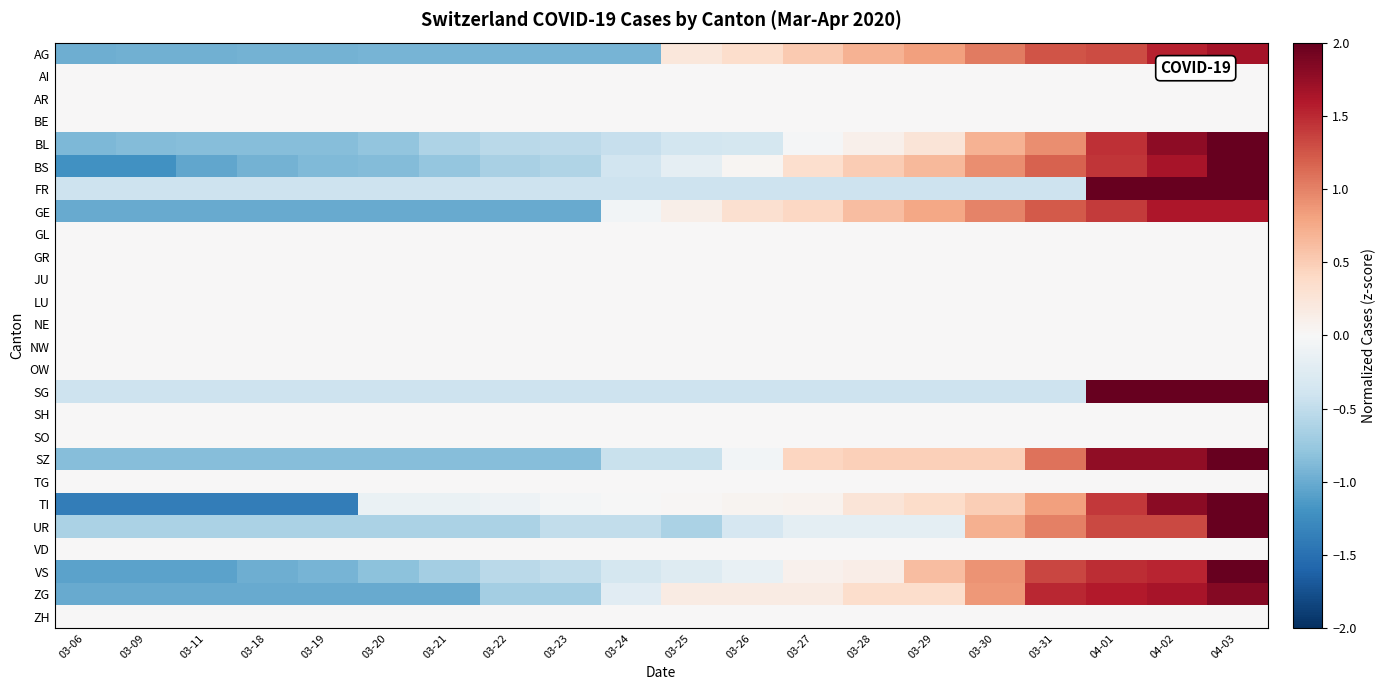

Reading right to left, extract all data points from this chart.

AG: 04-03=1.7	04-02=1.5	04-01=1.3	03-31=1.3	03-30=1.0	03-29=0.8	03-28=0.7	03-27=0.5	03-26=0.4	03-25=0.2	03-24=-0.9	03-23=-0.9	03-22=-0.9	03-21=-0.9	03-20=-0.9	03-19=-0.9	03-18=-0.9	03-11=-1.0	03-09=-1.0	03-06=-1.0
AI: 04-03=0.0	04-02=0.0	04-01=0.0	03-31=0.0	03-30=0.0	03-29=0.0	03-28=0.0	03-27=0.0	03-26=0.0	03-25=0.0	03-24=0.0	03-23=0.0	03-22=0.0	03-21=0.0	03-20=0.0	03-19=0.0	03-18=0.0	03-11=0.0	03-09=0.0	03-06=0.0
AR: 04-03=0.0	04-02=0.0	04-01=0.0	03-31=0.0	03-30=0.0	03-29=0.0	03-28=0.0	03-27=0.0	03-26=0.0	03-25=0.0	03-24=0.0	03-23=0.0	03-22=0.0	03-21=0.0	03-20=0.0	03-19=0.0	03-18=0.0	03-11=0.0	03-09=0.0	03-06=0.0
BE: 04-03=0.0	04-02=0.0	04-01=0.0	03-31=0.0	03-30=0.0	03-29=0.0	03-28=0.0	03-27=0.0	03-26=0.0	03-25=0.0	03-24=0.0	03-23=0.0	03-22=0.0	03-21=0.0	03-20=0.0	03-19=0.0	03-18=0.0	03-11=0.0	03-09=0.0	03-06=0.0
BL: 04-03=2.7	04-02=1.8	04-01=1.5	03-31=0.9	03-30=0.7	03-29=0.3	03-28=0.1	03-27=-0.0	03-26=-0.3	03-25=-0.4	03-24=-0.5	03-23=-0.5	03-22=-0.5	03-21=-0.6	03-20=-0.8	03-19=-0.8	03-18=-0.8	03-11=-0.8	03-09=-0.9	03-06=-0.9
BS: 04-03=2.0	04-02=1.7	04-01=1.4	03-31=1.2	03-30=0.9	03-29=0.6	03-28=0.5	03-27=0.3	03-26=0.0	03-25=-0.2	03-24=-0.4	03-23=-0.6	03-22=-0.6	03-21=-0.8	03-20=-0.9	03-19=-0.9	03-18=-0.9	03-11=-1.0	03-09=-1.2	03-06=-1.2
FR: 04-03=2.5	04-02=2.3	04-01=2.3	03-31=-0.4	03-30=-0.4	03-29=-0.4	03-28=-0.4	03-27=-0.4	03-26=-0.4	03-25=-0.4	03-24=-0.4	03-23=-0.4	03-22=-0.4	03-21=-0.4	03-20=-0.4	03-19=-0.4	03-18=-0.4	03-11=-0.4	03-09=-0.4	03-06=-0.4
GE: 04-03=1.6	04-02=1.6	04-01=1.4	03-31=1.2	03-30=1.0	03-29=0.8	03-28=0.6	03-27=0.4	03-26=0.3	03-25=0.1	03-24=-0.1	03-23=-1.0	03-22=-1.0	03-21=-1.0	03-20=-1.0	03-19=-1.0	03-18=-1.0	03-11=-1.0	03-09=-1.0	03-06=-1.0
GL: 04-03=0.0	04-02=0.0	04-01=0.0	03-31=0.0	03-30=0.0	03-29=0.0	03-28=0.0	03-27=0.0	03-26=0.0	03-25=0.0	03-24=0.0	03-23=0.0	03-22=0.0	03-21=0.0	03-20=0.0	03-19=0.0	03-18=0.0	03-11=0.0	03-09=0.0	03-06=0.0
GR: 04-03=0.0	04-02=0.0	04-01=0.0	03-31=0.0	03-30=0.0	03-29=0.0	03-28=0.0	03-27=0.0	03-26=0.0	03-25=0.0	03-24=0.0	03-23=0.0	03-22=0.0	03-21=0.0	03-20=0.0	03-19=0.0	03-18=0.0	03-11=0.0	03-09=0.0	03-06=0.0
JU: 04-03=0.0	04-02=0.0	04-01=0.0	03-31=0.0	03-30=0.0	03-29=0.0	03-28=0.0	03-27=0.0	03-26=0.0	03-25=0.0	03-24=0.0	03-23=0.0	03-22=0.0	03-21=0.0	03-20=0.0	03-19=0.0	03-18=0.0	03-11=0.0	03-09=0.0	03-06=0.0
LU: 04-03=0.0	04-02=0.0	04-01=0.0	03-31=0.0	03-30=0.0	03-29=0.0	03-28=0.0	03-27=0.0	03-26=0.0	03-25=0.0	03-24=0.0	03-23=0.0	03-22=0.0	03-21=0.0	03-20=0.0	03-19=0.0	03-18=0.0	03-11=0.0	03-09=0.0	03-06=0.0
NE: 04-03=0.0	04-02=0.0	04-01=0.0	03-31=0.0	03-30=0.0	03-29=0.0	03-28=0.0	03-27=0.0	03-26=0.0	03-25=0.0	03-24=0.0	03-23=0.0	03-22=0.0	03-21=0.0	03-20=0.0	03-19=0.0	03-18=0.0	03-11=0.0	03-09=0.0	03-06=0.0
NW: 04-03=0.0	04-02=0.0	04-01=0.0	03-31=0.0	03-30=0.0	03-29=0.0	03-28=0.0	03-27=0.0	03-26=0.0	03-25=0.0	03-24=0.0	03-23=0.0	03-22=0.0	03-21=0.0	03-20=0.0	03-19=0.0	03-18=0.0	03-11=0.0	03-09=0.0	03-06=0.0
OW: 04-03=0.0	04-02=0.0	04-01=0.0	03-31=0.0	03-30=0.0	03-29=0.0	03-28=0.0	03-27=0.0	03-26=0.0	03-25=0.0	03-24=0.0	03-23=0.0	03-22=0.0	03-21=0.0	03-20=0.0	03-19=0.0	03-18=0.0	03-11=0.0	03-09=0.0	03-06=0.0
SG: 04-03=2.8	04-02=2.2	04-01=2.1	03-31=-0.4	03-30=-0.4	03-29=-0.4	03-28=-0.4	03-27=-0.4	03-26=-0.4	03-25=-0.4	03-24=-0.4	03-23=-0.4	03-22=-0.4	03-21=-0.4	03-20=-0.4	03-19=-0.4	03-18=-0.4	03-11=-0.4	03-09=-0.4	03-06=-0.4
SH: 04-03=0.0	04-02=0.0	04-01=0.0	03-31=0.0	03-30=0.0	03-29=0.0	03-28=0.0	03-27=0.0	03-26=0.0	03-25=0.0	03-24=0.0	03-23=0.0	03-22=0.0	03-21=0.0	03-20=0.0	03-19=0.0	03-18=0.0	03-11=0.0	03-09=0.0	03-06=0.0
SO: 04-03=0.0	04-02=0.0	04-01=0.0	03-31=0.0	03-30=0.0	03-29=0.0	03-28=0.0	03-27=0.0	03-26=0.0	03-25=0.0	03-24=0.0	03-23=0.0	03-22=0.0	03-21=0.0	03-20=0.0	03-19=0.0	03-18=0.0	03-11=0.0	03-09=0.0	03-06=0.0
SZ: 04-03=2.2	04-02=1.8	04-01=1.8	03-31=1.1	03-30=0.5	03-29=0.5	03-28=0.5	03-27=0.4	03-26=-0.0	03-25=-0.5	03-24=-0.5	03-23=-0.9	03-22=-0.9	03-21=-0.9	03-20=-0.9	03-19=-0.9	03-18=-0.9	03-11=-0.9	03-09=-0.9	03-06=-0.9
TG: 04-03=0.0	04-02=0.0	04-01=0.0	03-31=0.0	03-30=0.0	03-29=0.0	03-28=0.0	03-27=0.0	03-26=0.0	03-25=0.0	03-24=0.0	03-23=0.0	03-22=0.0	03-21=0.0	03-20=0.0	03-19=0.0	03-18=0.0	03-11=0.0	03-09=0.0	03-06=0.0
TI: 04-03=2.0	04-02=1.8	04-01=1.4	03-31=0.8	03-30=0.5	03-29=0.4	03-28=0.3	03-27=0.1	03-26=0.1	03-25=0.0	03-24=-0.0	03-23=-0.0	03-22=-0.1	03-21=-0.1	03-20=-0.1	03-19=-1.4	03-18=-1.4	03-11=-1.4	03-09=-1.4	03-06=-1.4
UR: 04-03=3.3	04-02=1.3	04-01=1.3	03-31=1.0	03-30=0.7	03-29=-0.2	03-28=-0.2	03-27=-0.2	03-26=-0.3	03-25=-0.6	03-24=-0.5	03-23=-0.5	03-22=-0.6	03-21=-0.6	03-20=-0.6	03-19=-0.6	03-18=-0.6	03-11=-0.6	03-09=-0.6	03-06=-0.6
VD: 04-03=0.0	04-02=0.0	04-01=0.0	03-31=0.0	03-30=0.0	03-29=0.0	03-28=0.0	03-27=0.0	03-26=0.0	03-25=0.0	03-24=0.0	03-23=0.0	03-22=0.0	03-21=0.0	03-20=0.0	03-19=0.0	03-18=0.0	03-11=0.0	03-09=0.0	03-06=0.0
VS: 04-03=2.3	04-02=1.5	04-01=1.5	03-31=1.3	03-30=0.9	03-29=0.6	03-28=0.1	03-27=0.1	03-26=-0.2	03-25=-0.3	03-24=-0.3	03-23=-0.5	03-22=-0.5	03-21=-0.7	03-20=-0.8	03-19=-0.9	03-18=-1.0	03-11=-1.1	03-09=-1.1	03-06=-1.1
ZG: 04-03=1.8	04-02=1.6	04-01=1.6	03-31=1.5	03-30=0.9	03-29=0.4	03-28=0.4	03-27=0.2	03-26=0.2	03-25=0.2	03-24=-0.2	03-23=-0.7	03-22=-0.7	03-21=-1.0	03-20=-1.0	03-19=-1.0	03-18=-1.0	03-11=-1.0	03-09=-1.0	03-06=-1.0
ZH: 04-03=0.0	04-02=0.0	04-01=0.0	03-31=0.0	03-30=0.0	03-29=0.0	03-28=0.0	03-27=0.0	03-26=0.0	03-25=0.0	03-24=0.0	03-23=0.0	03-22=0.0	03-21=0.0	03-20=0.0	03-19=0.0	03-18=0.0	03-11=0.0	03-09=0.0	03-06=0.0